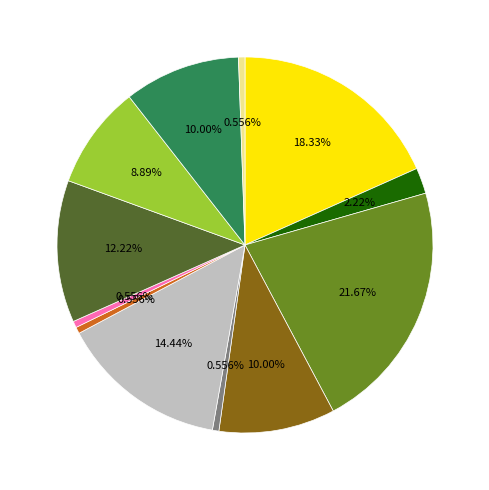

Is there a majority slice in this chart?

No